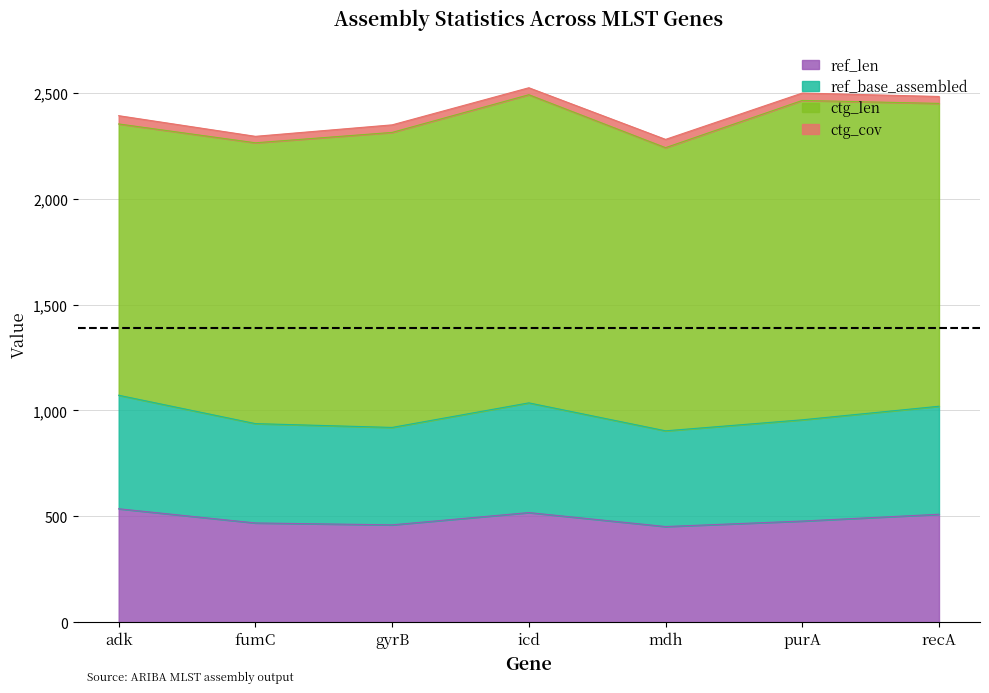

Between icd and adk, which is larger?

adk